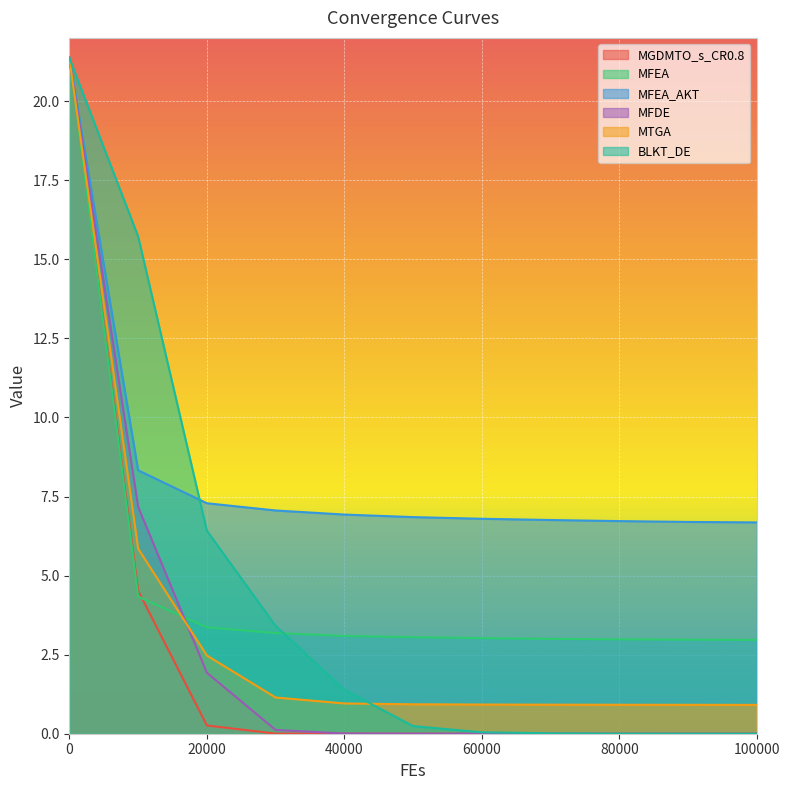

What is the value of the MFEA point at the 2nd from the left?

4.3